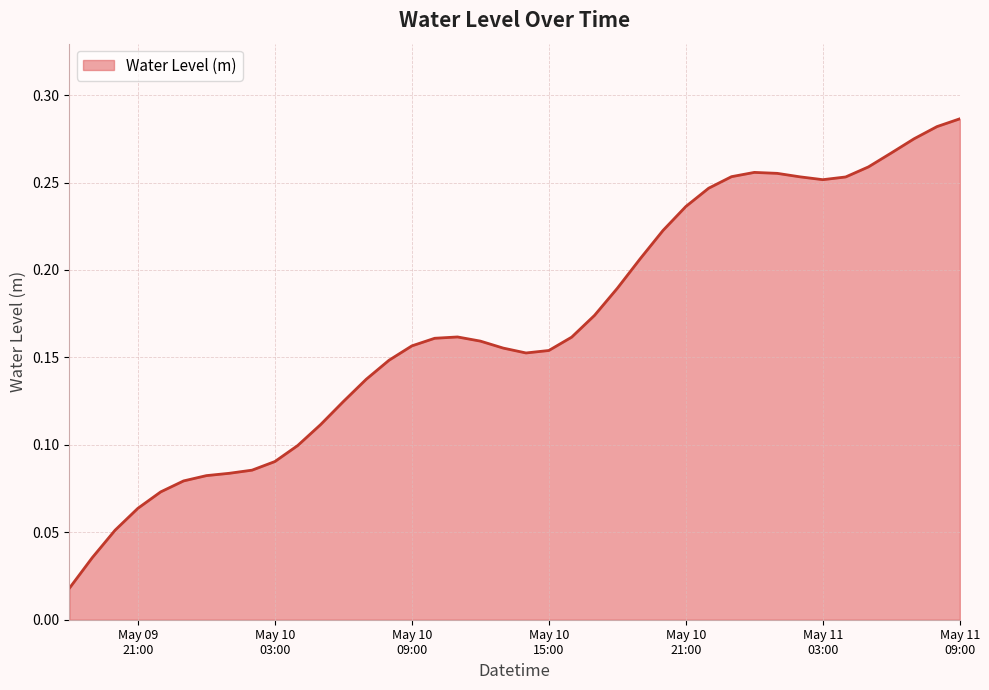

Reading right to left, transcribe all the data shown in this chart.

0.3	0.3	0.3	0.3	0.3	0.3	0.3	0.3	0.3	0.3	0.3	0.2	0.2	0.2	0.2	0.2	0.2	0.2	0.2	0.2	0.2	0.2	0.2	0.2	0.2	0.1	0.1	0.1	0.1	0.1	0.1	0.1	0.1	0.1	0.1	0.1	0.1	0.1	0.0	0.0